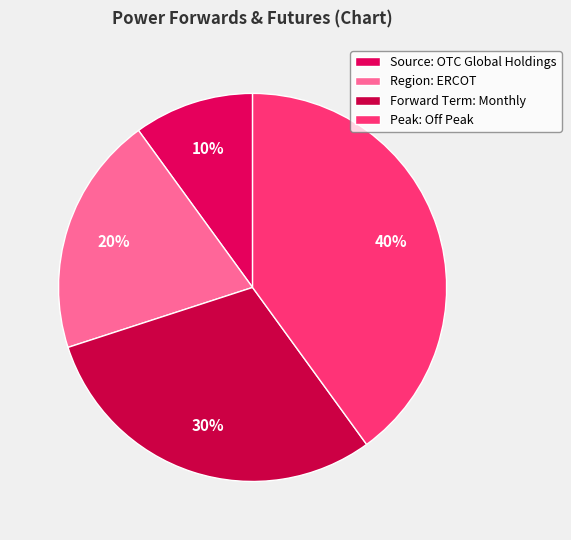

What is the smallest slice in the pie chart?

Source: OTC Global Holdings